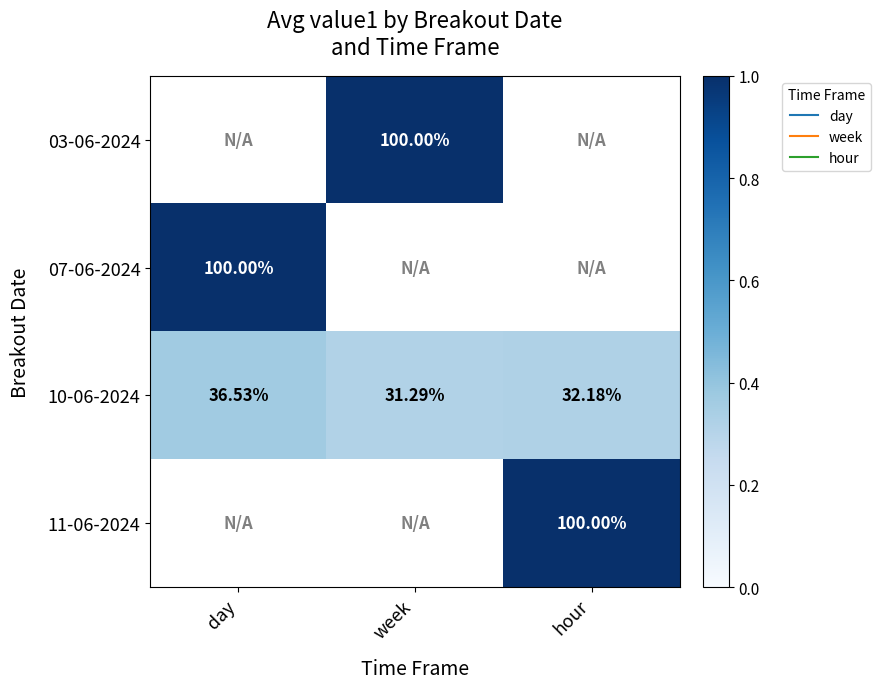

Is it true that 10-06-2024 equals 0.3 at hour?

True